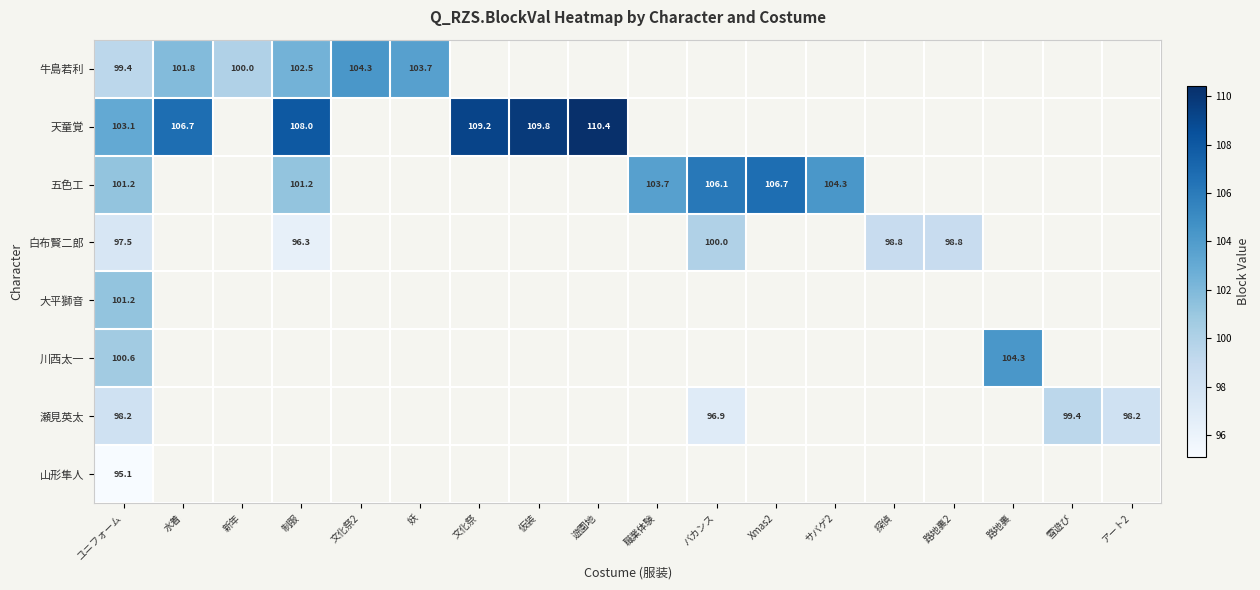

Is the value of 瀬見英太 at 水着 greater than the value of 大平獅音 at 路地裏?

No